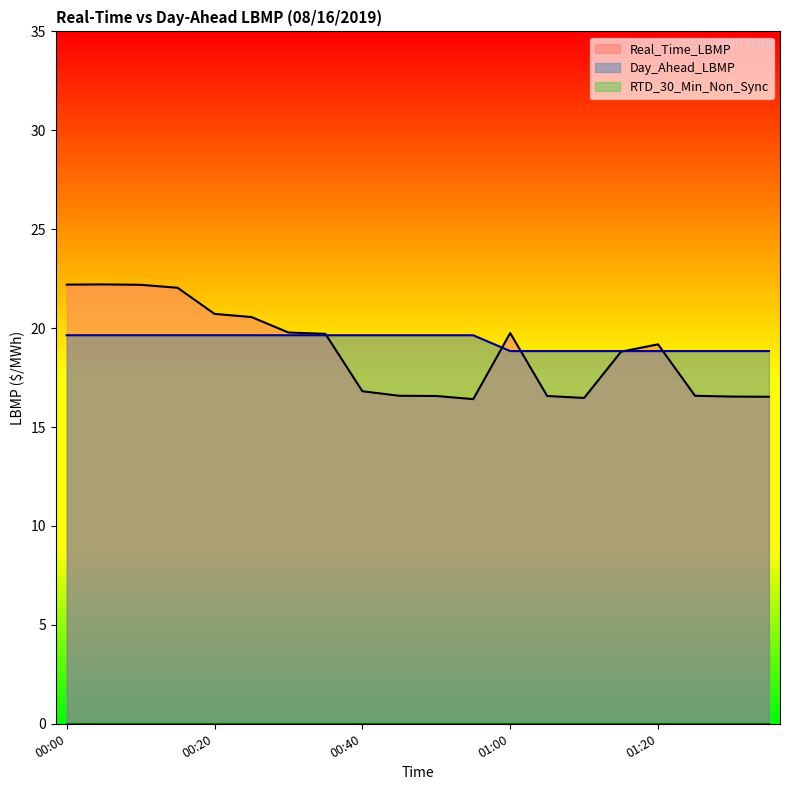

The Day_Ahead_LBMP series shows 7.2 at 01:00. True or false?

False